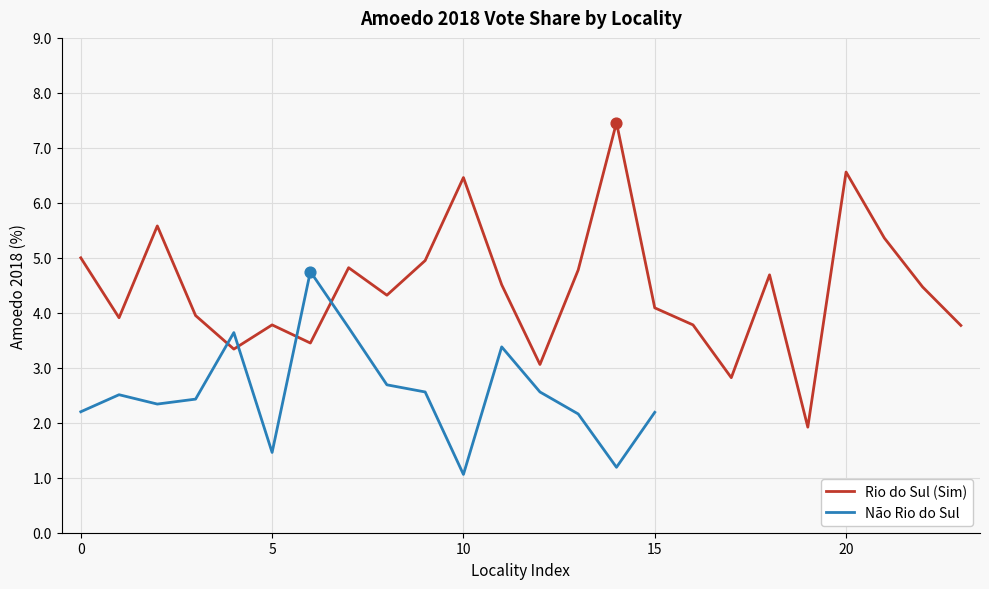

What is the change in value from 9 to 21?

+0.4